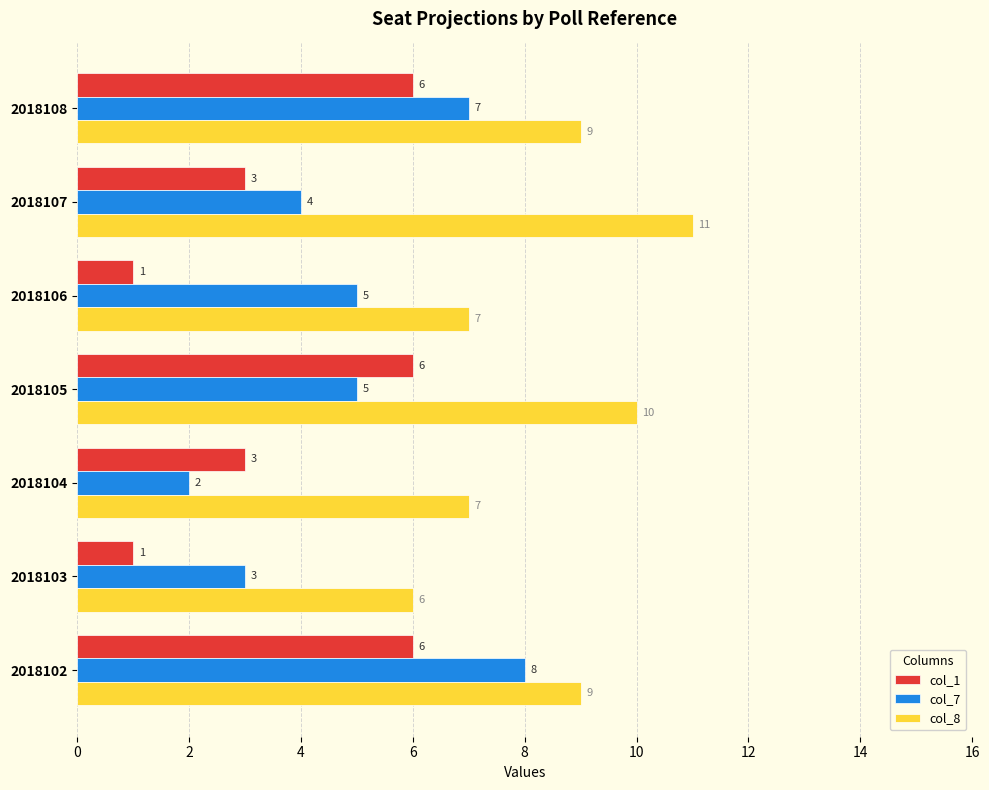

Is the value of col_7 at 2018107 greater than the value of col_1 at 2018102?

No